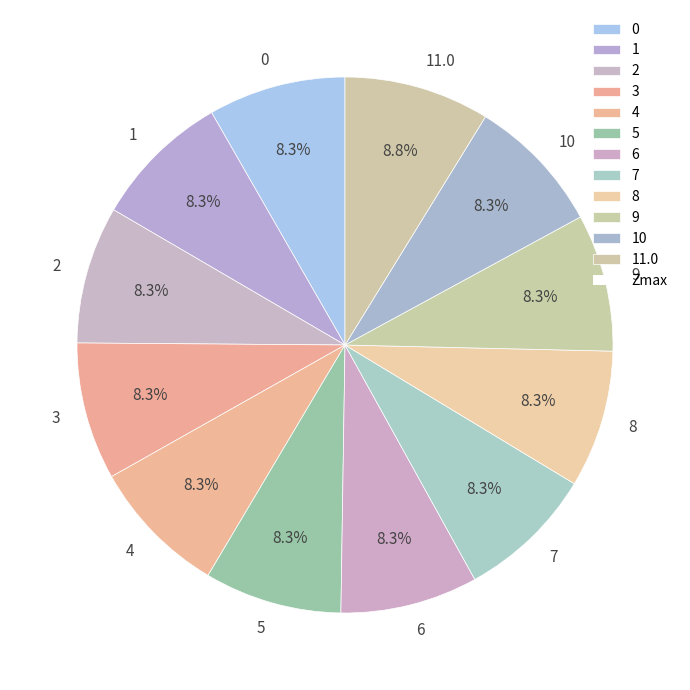

What is the ratio of the value at 5 to the value at 11.0?

0.9